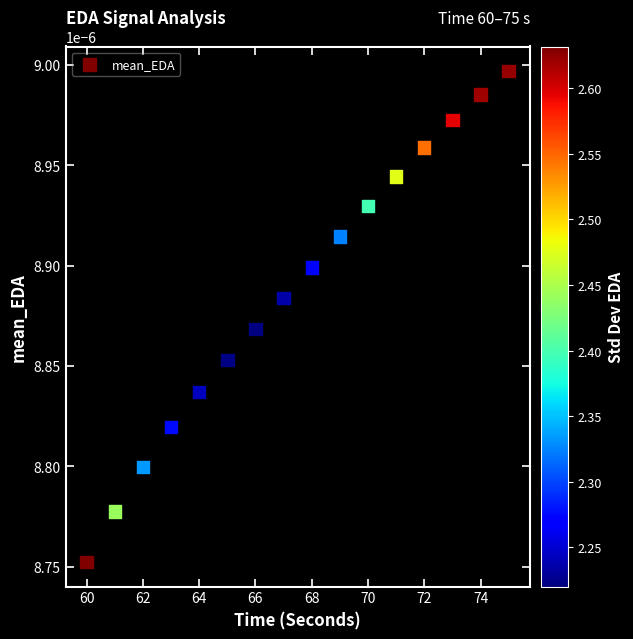

What is the range of X values (max minus min)?

15.0